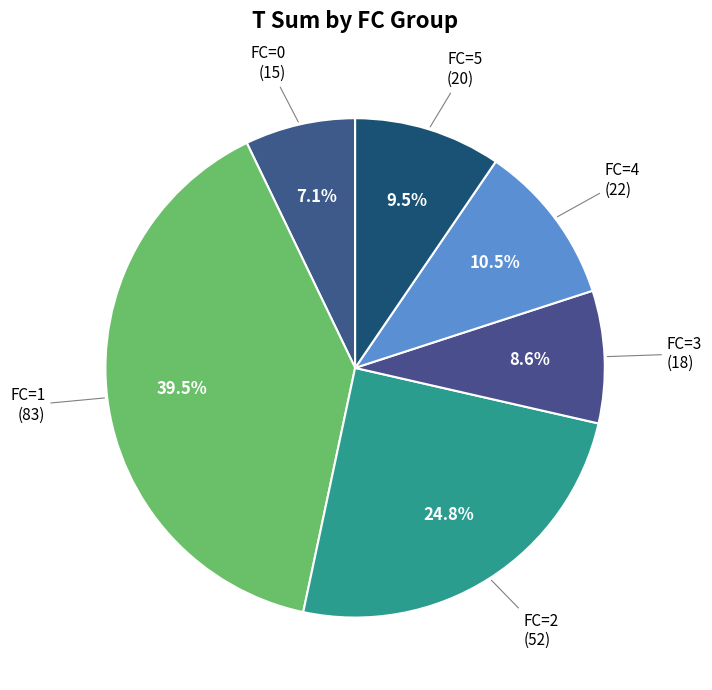

Is there any slice that represents more than half of the pie?

No